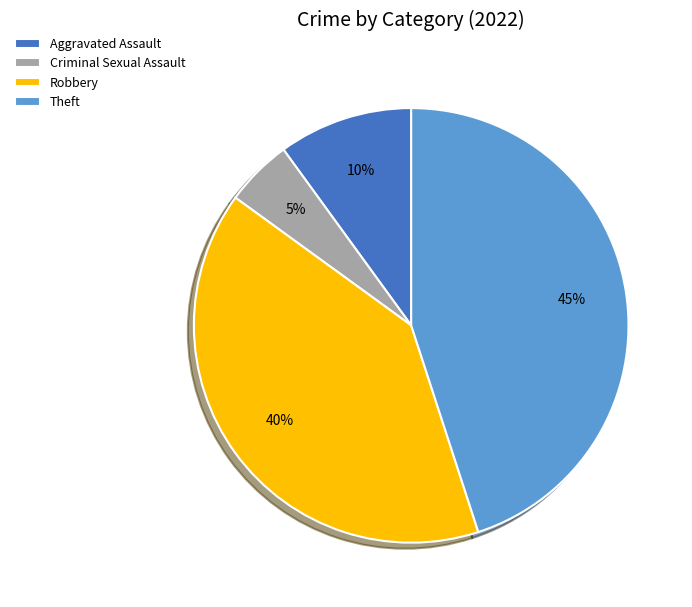

Approximately how many times larger is the value at Theft compared to Robbery?

1.1